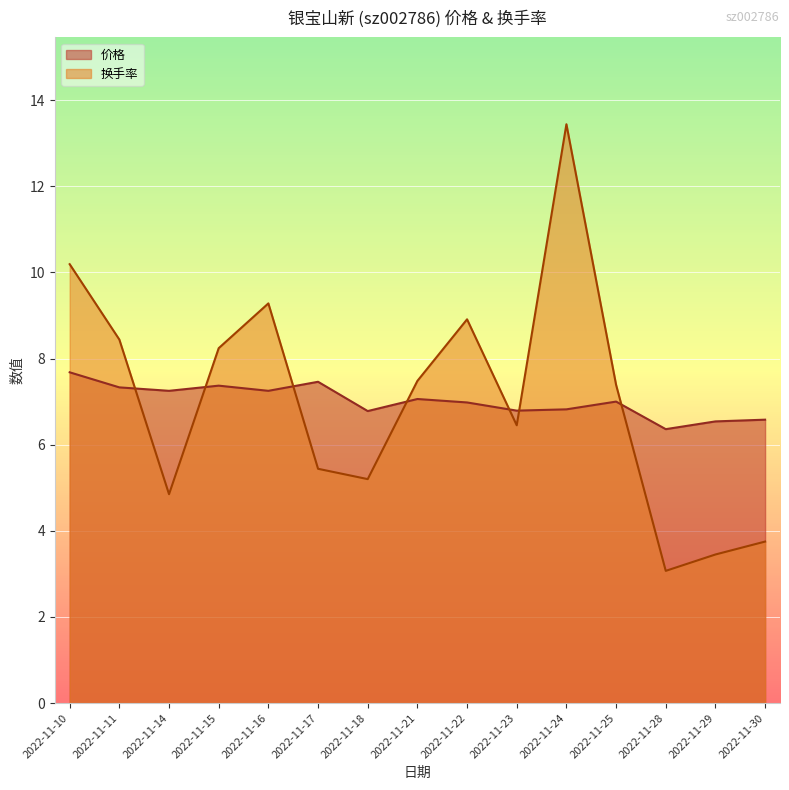

What is the difference between the maximum and minimum values in the 价格 series?

1.3